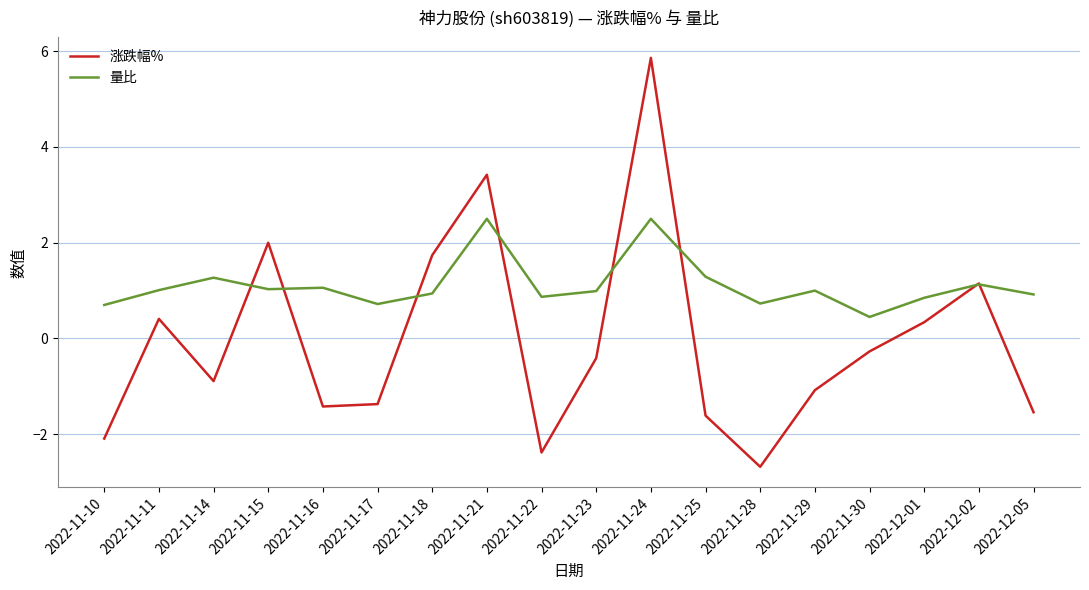

Rank the series at 2022-11-23 from lowest to highest value.

涨跌幅%, 量比